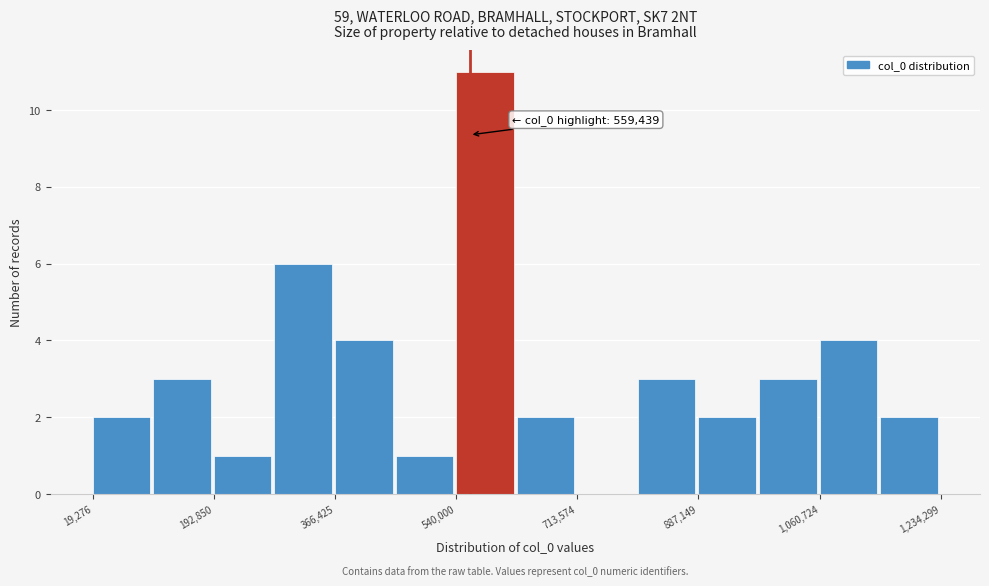

Over which range of the x-axis is the bar tallest?

540000 to 620000